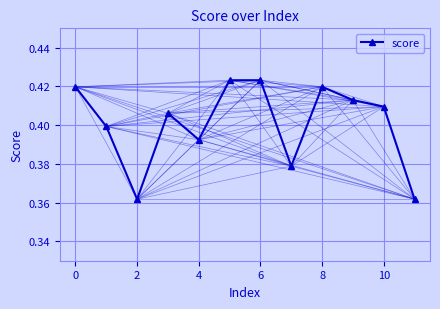

Is this an area chart (filled region under the line)?

No